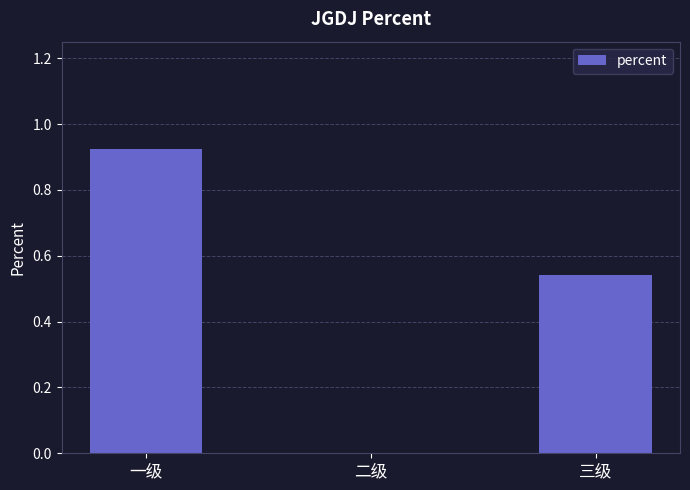

What is the sum of all values?

1.5